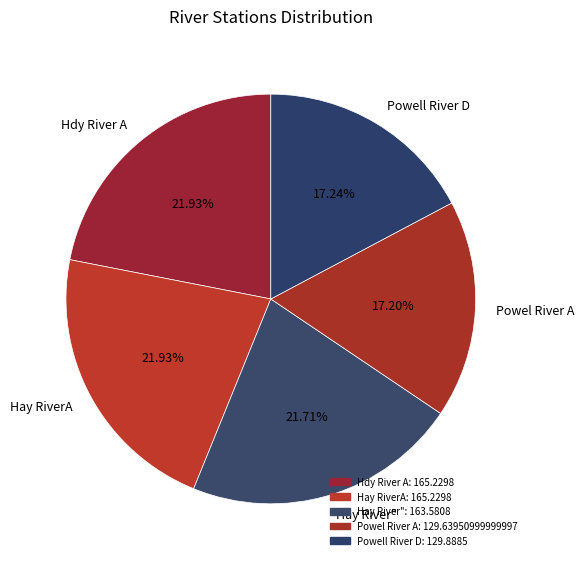

Which has a higher value, Hay RiverA or Powell River D?

Hay RiverA